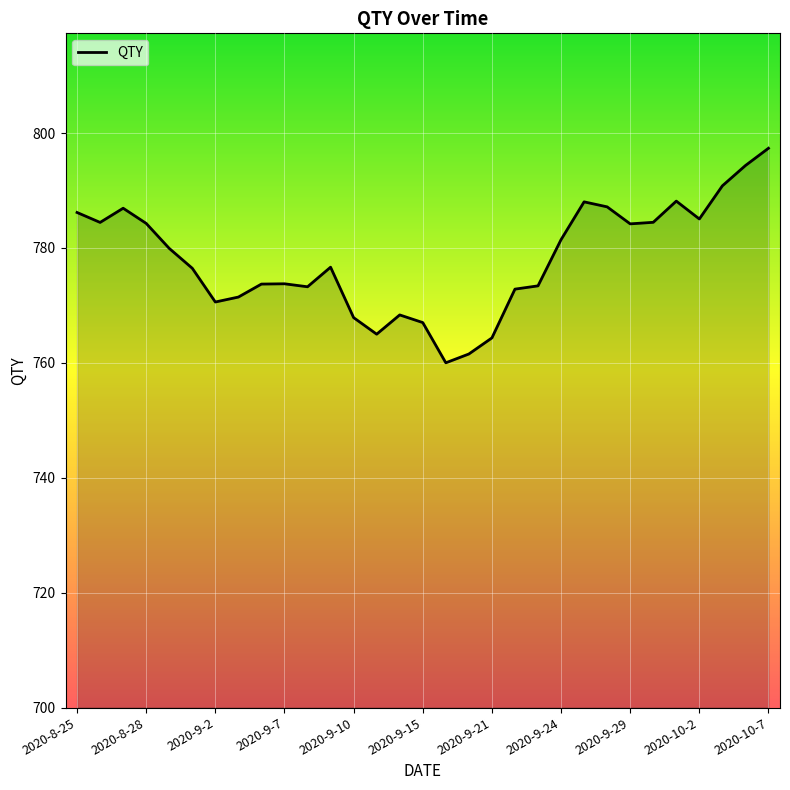

What is the maximum value shown in the chart?

797.4